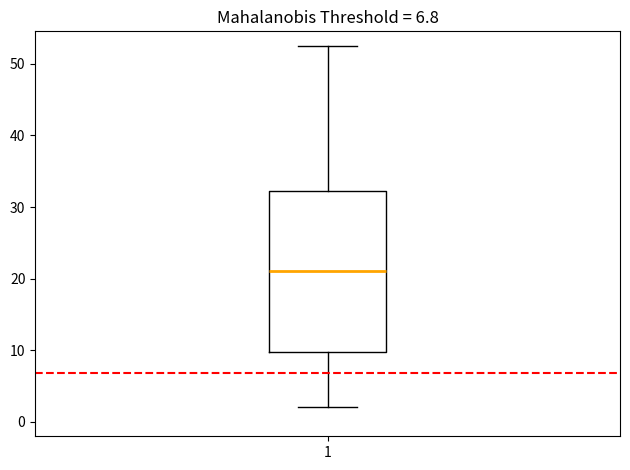

Read this box plot against the y-axis: the position of the median line, the range covered by the box, and the ends of both whiskers. The values are not printed on the chart, so give them approximately, as read against the axis.

median 21, box 10 to 32, whiskers 2 to 53